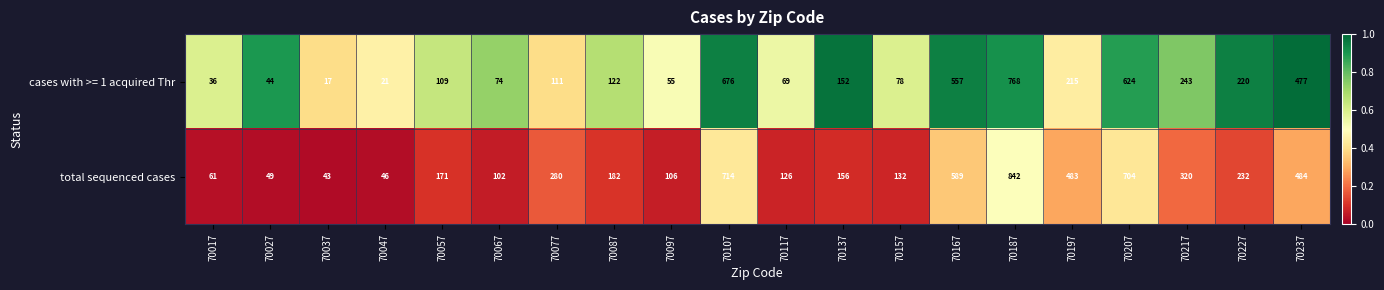

What is the spread (max minus min) of values at 70097?

51